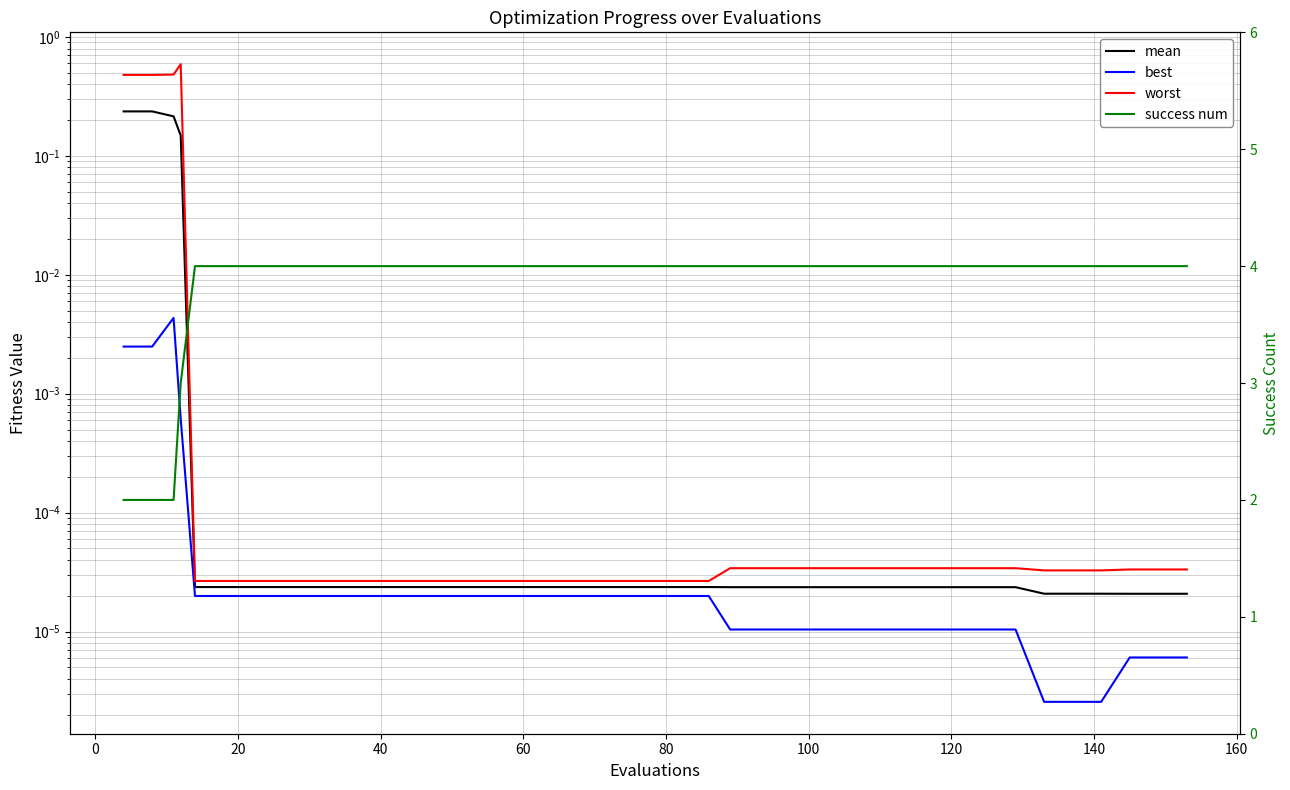

True or false: success num and best intersect in this chart.

False